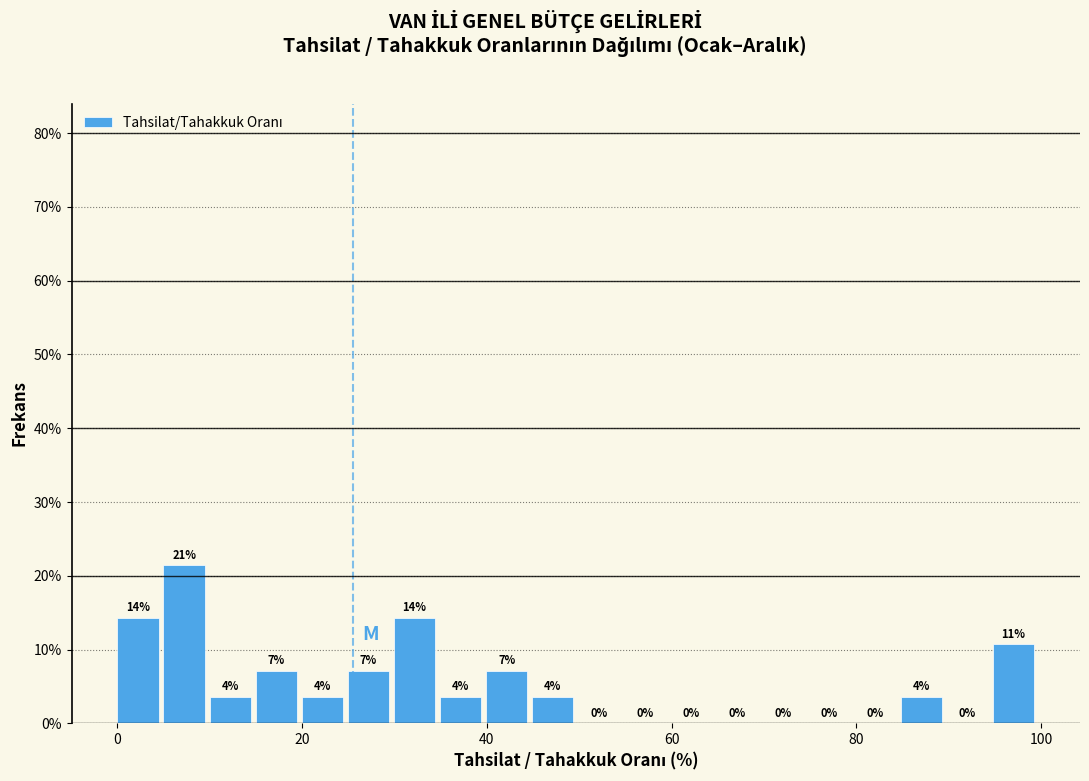

Around what value on the x-axis is the tallest bar? Give the approximate position of its centre, as read against the axis.

8